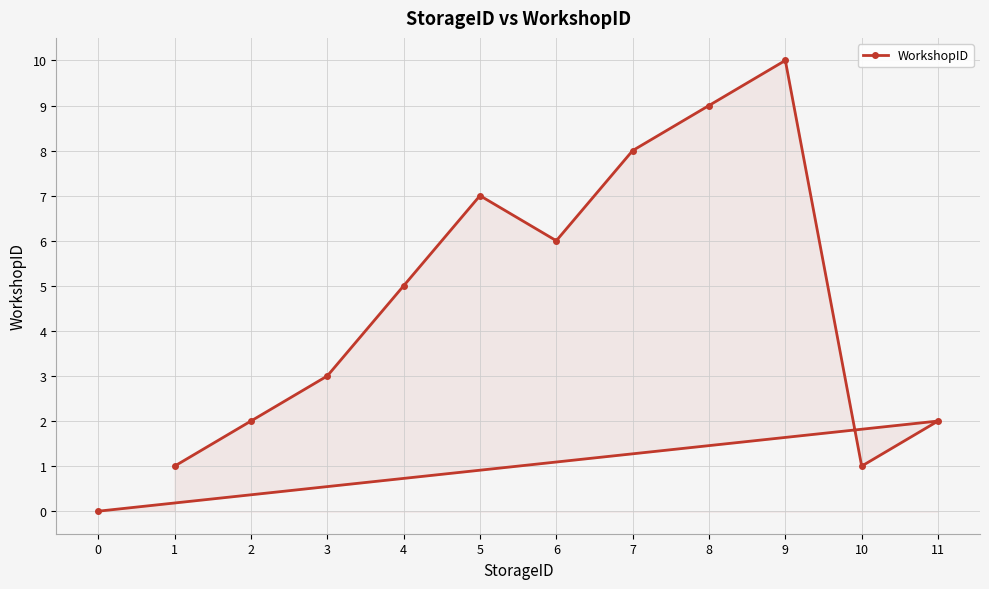

Rank the categories by value from highest to lowest.

9, 8, 7, 5, 6, 4, 3, 2, 11, 1, 10, 0